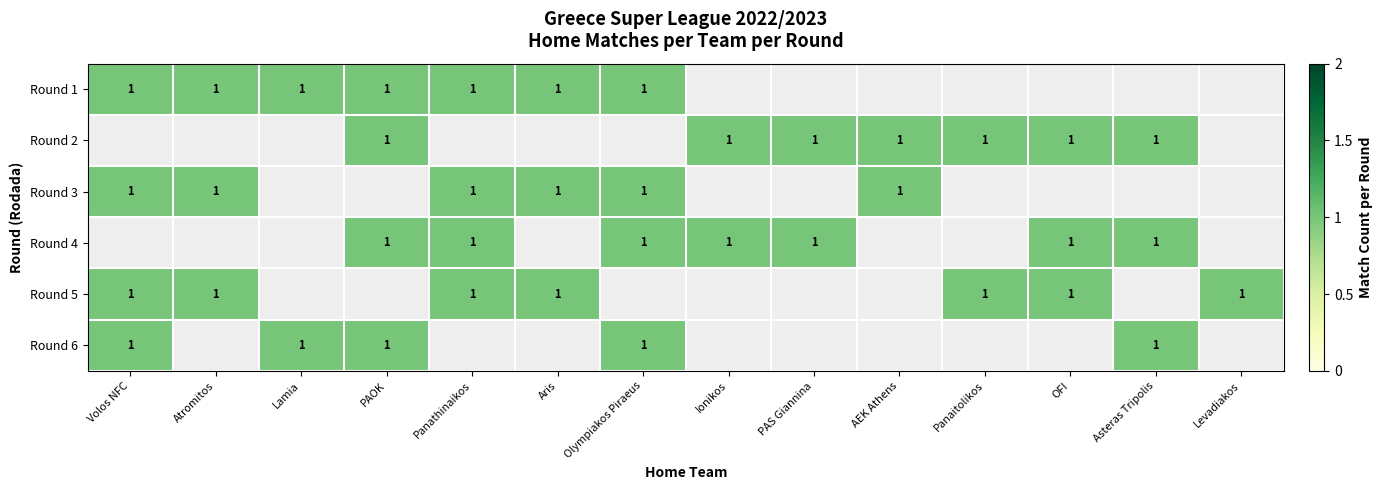

Which series has the widest spread of values?

Atromitos